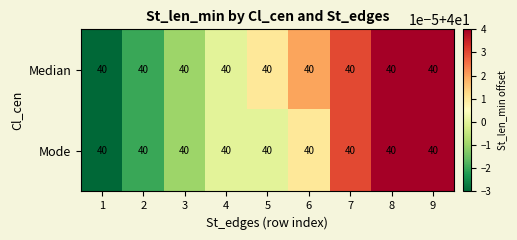

How many data points in Median are less than 40?

3